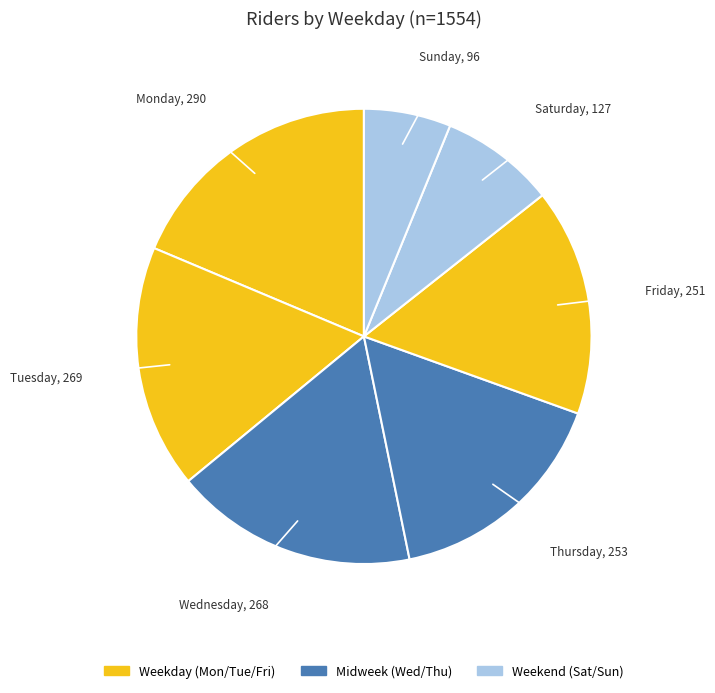

The Thursday slice represents 4% of the pie. True or false?

False